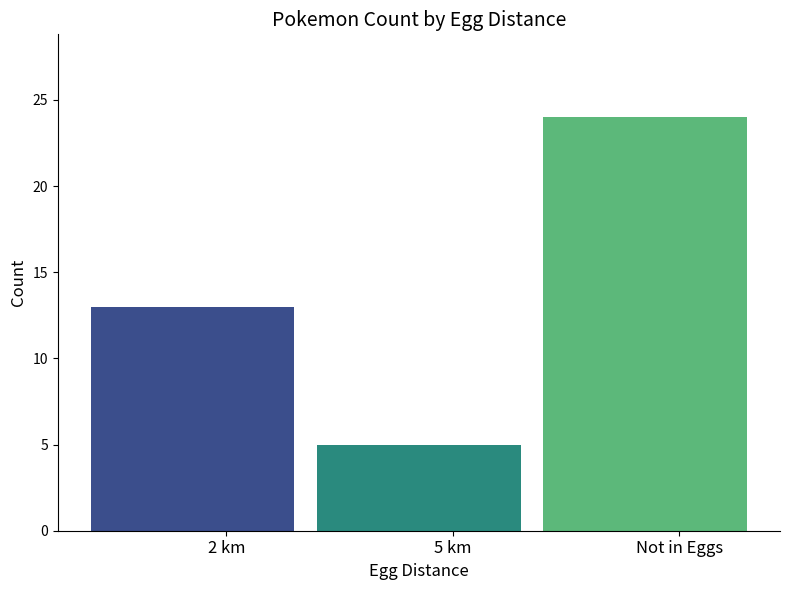

What is the difference between the values at 2 km and Not in Eggs?

11